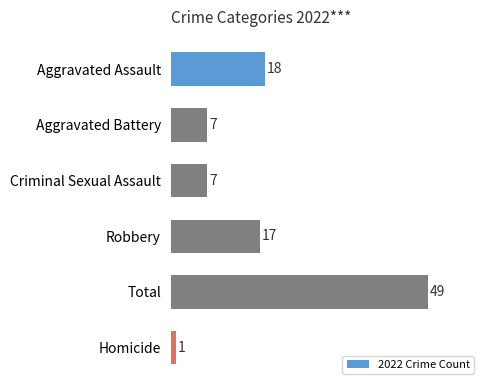

Approximately how many times larger is the value at Aggravated Battery compared to Robbery?

0.4